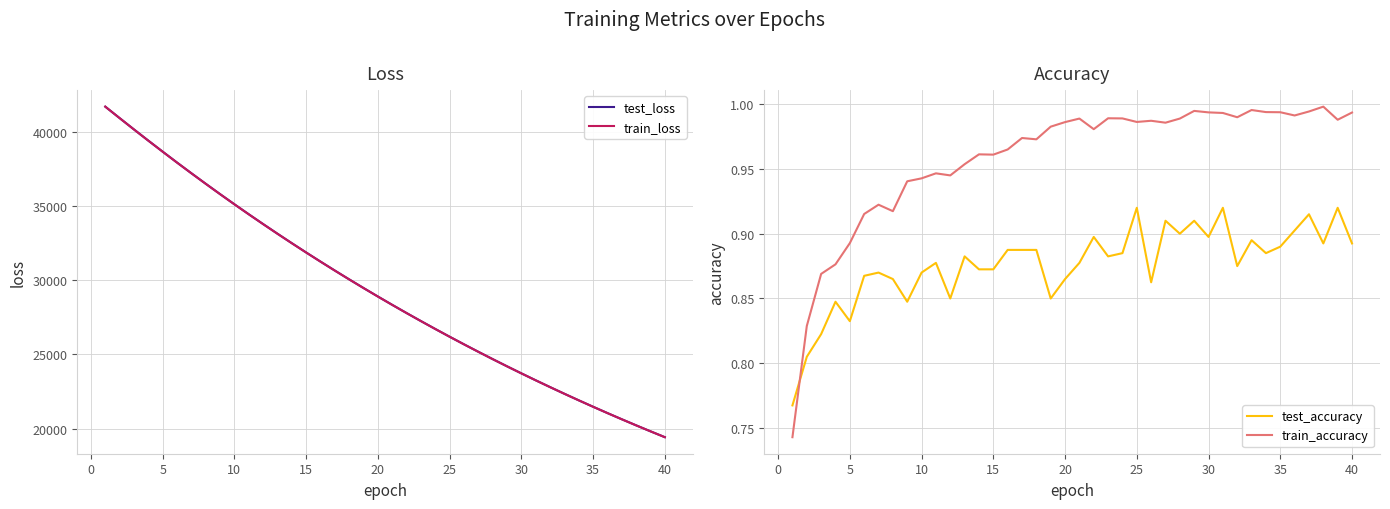

True or false: train_loss and test_accuracy intersect in this chart.

False